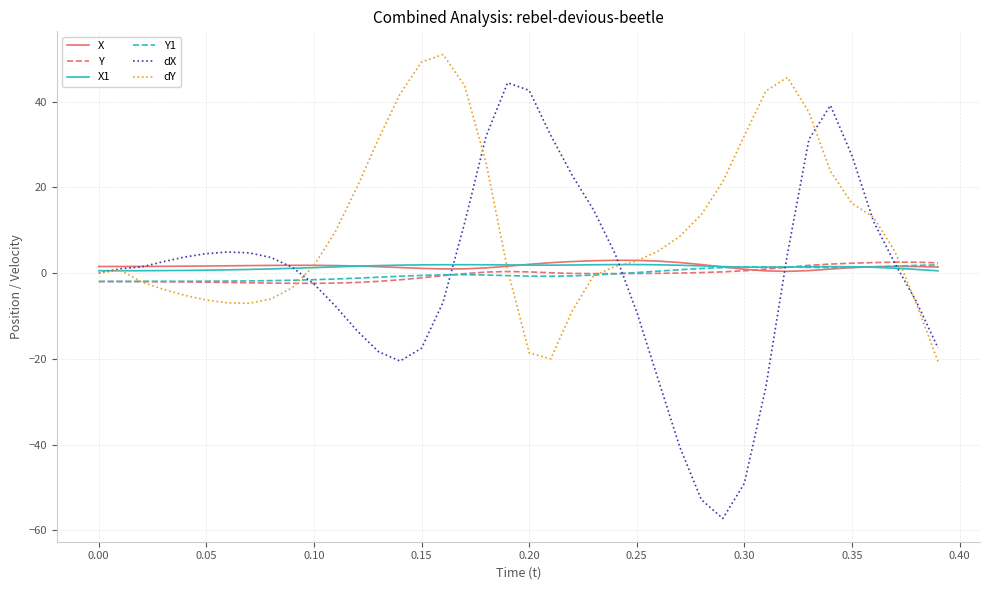

Is this an area chart (filled region under the line)?

No